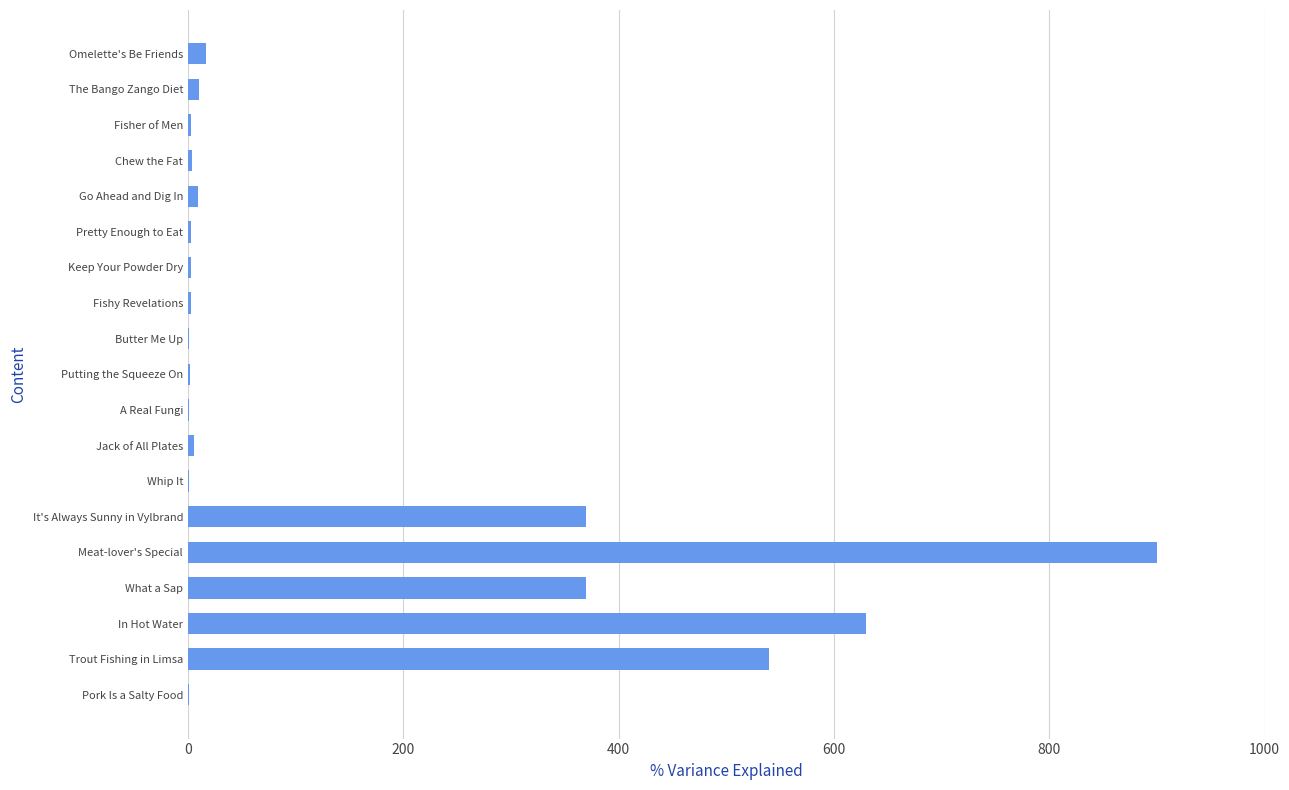

What is the greatest value displayed?

900